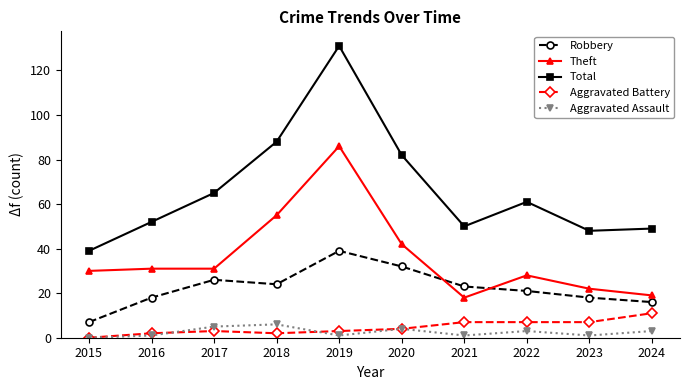

At which category is the sum across all series the highest?

2019